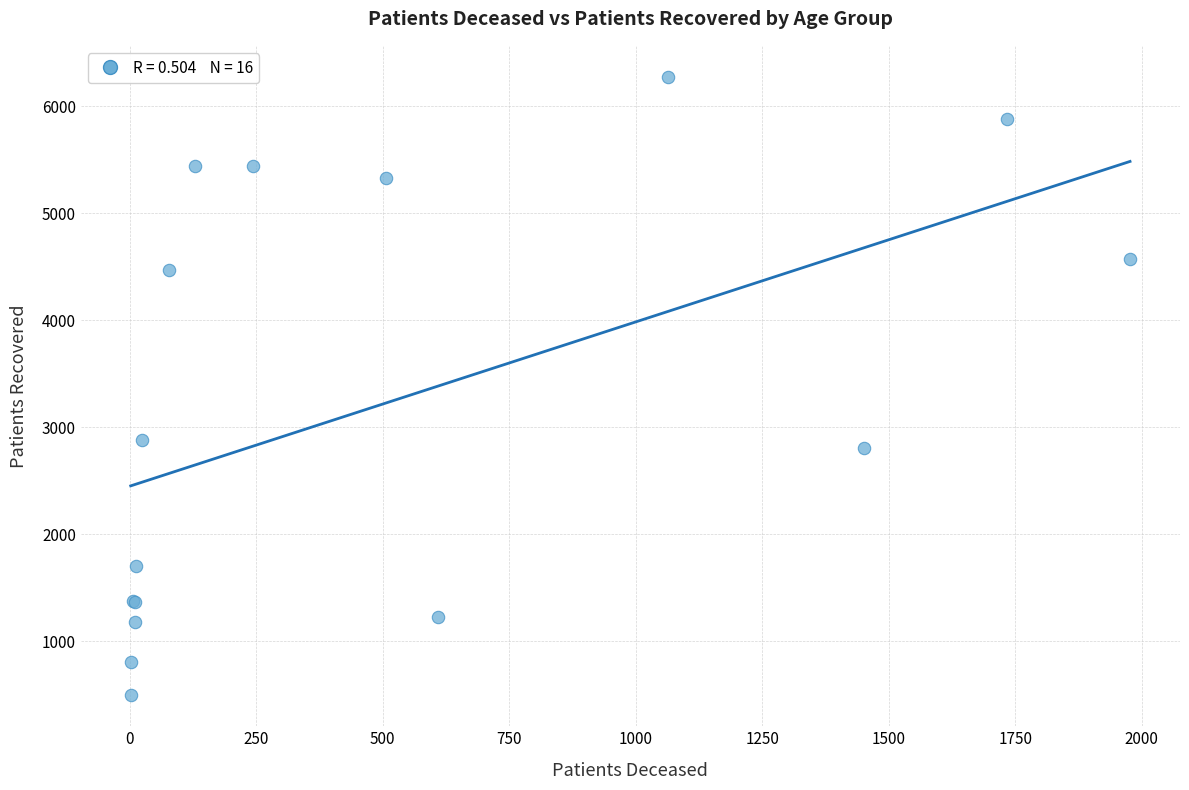

What Y value in the scatter plot is closest to 3384?

2882